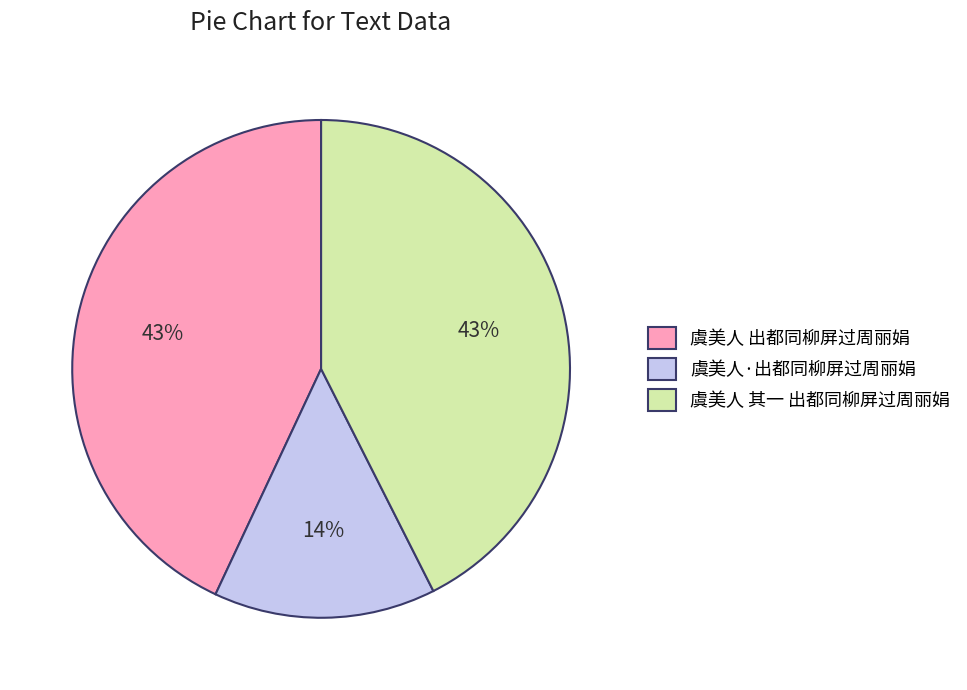

How many slices are in this pie chart?

3